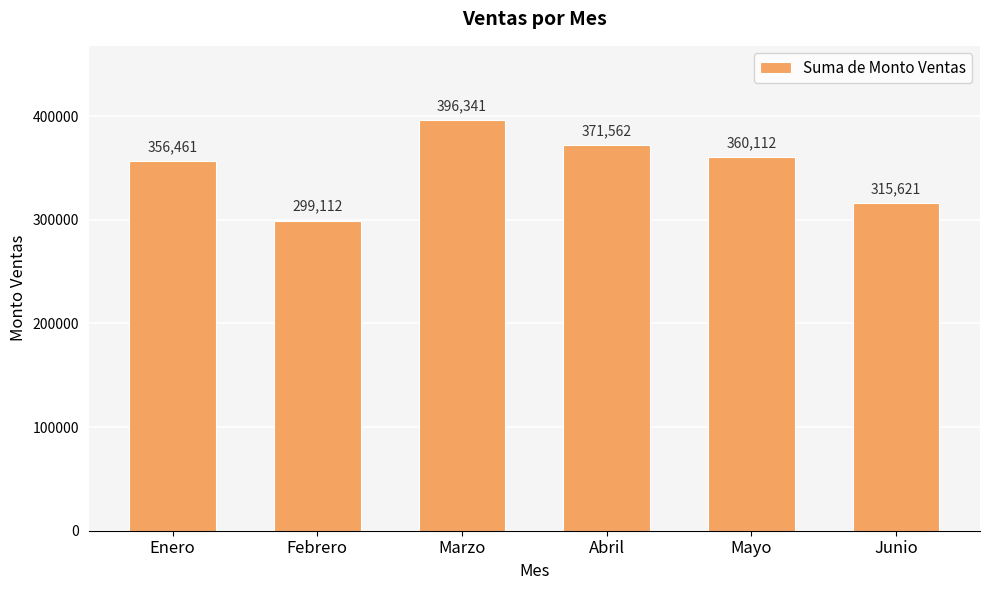

What is the ratio of the value at Junio to the value at Febrero?

1.1